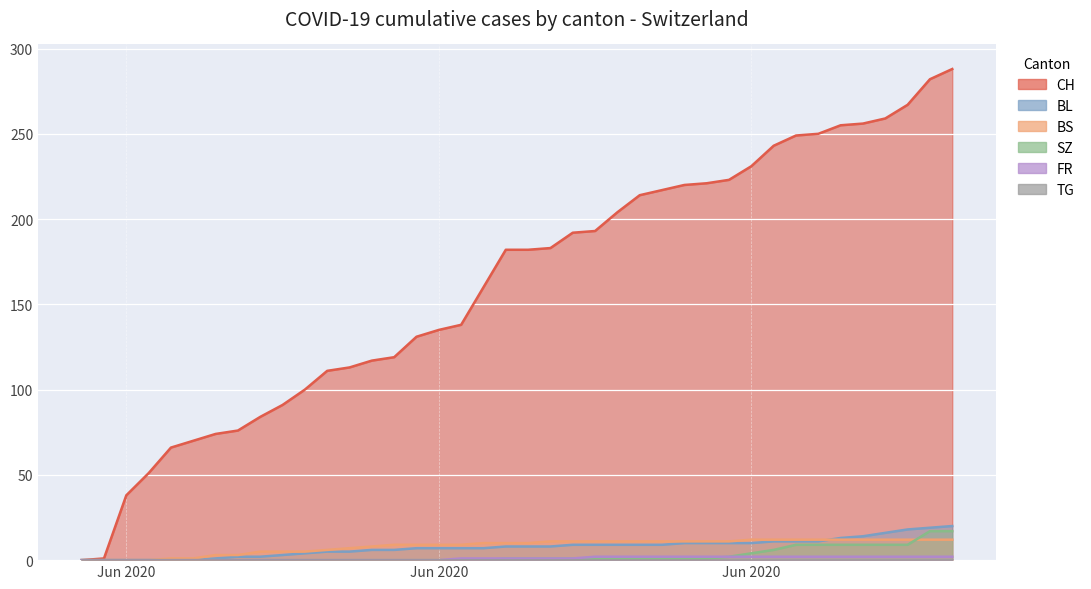

Where do SZ and BS first cross each other?

2020-07-07 and 2020-07-08